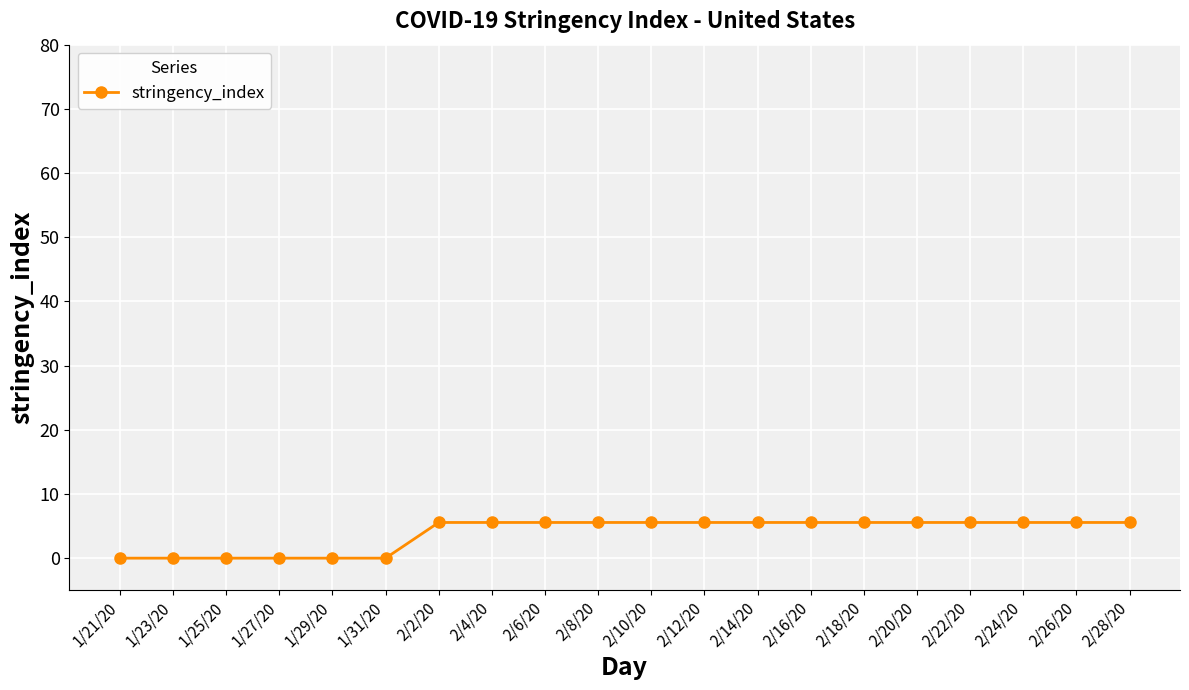

What is the label of the 7th point from the right?

2/16/20